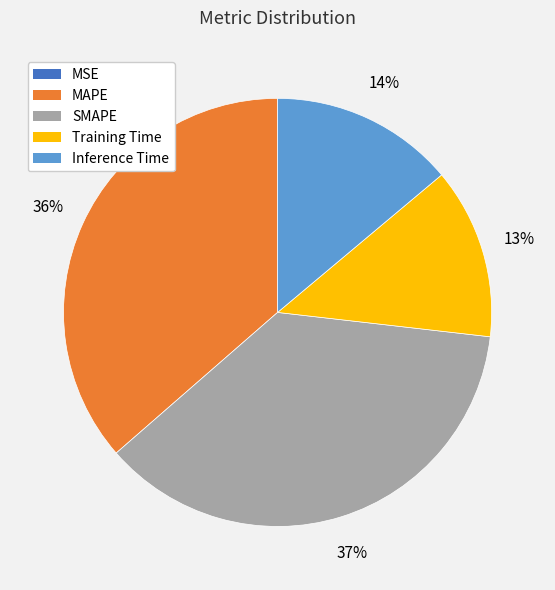

True or false: Inference Time accounts for 2% of the total.

False